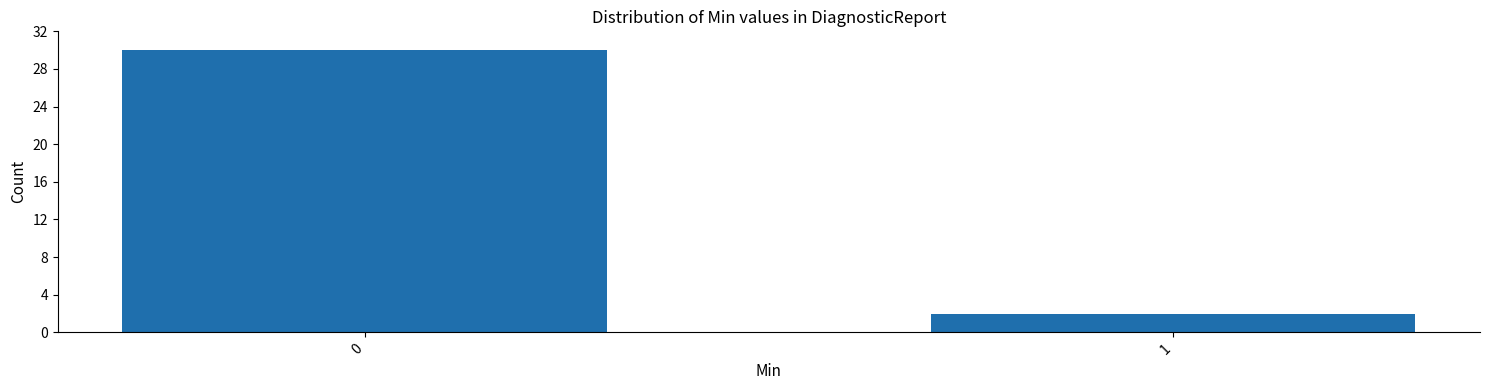

Reading right to left, what are all the values shown in this chart?

2	30